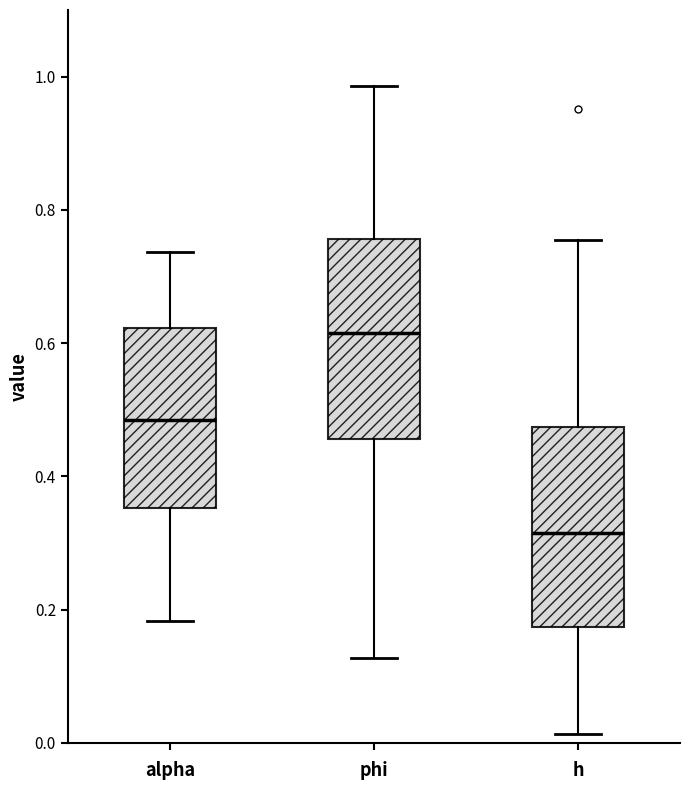

Which box has the highest median line?

phi